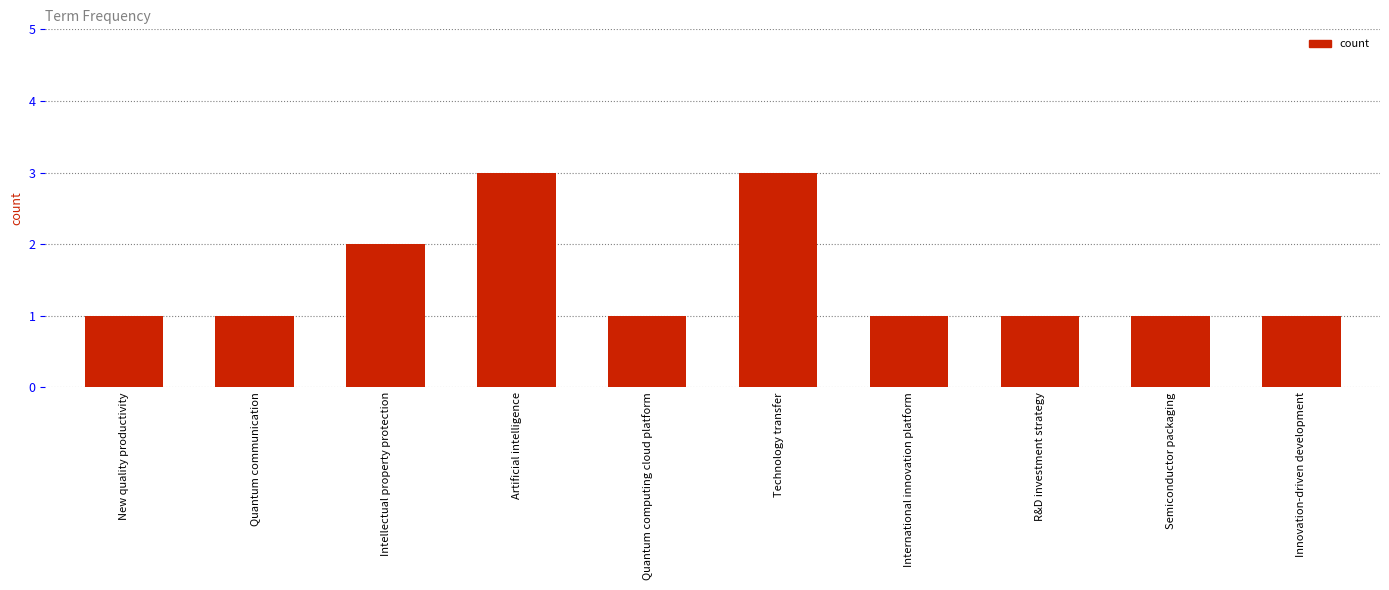

What is the ratio of the value at Semiconductor packaging to the value at Artificial intelligence?

0.3